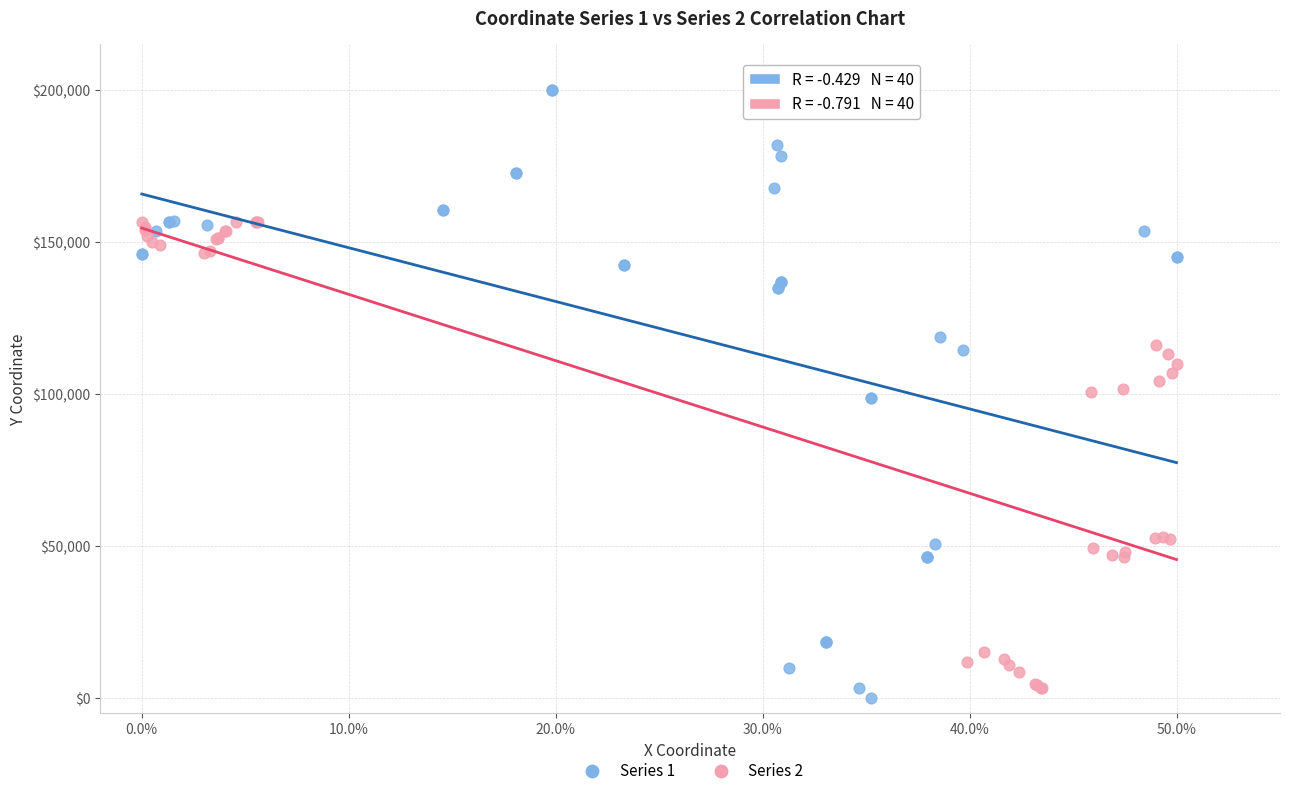

Which series has the widest spread of Y values?

Series 1